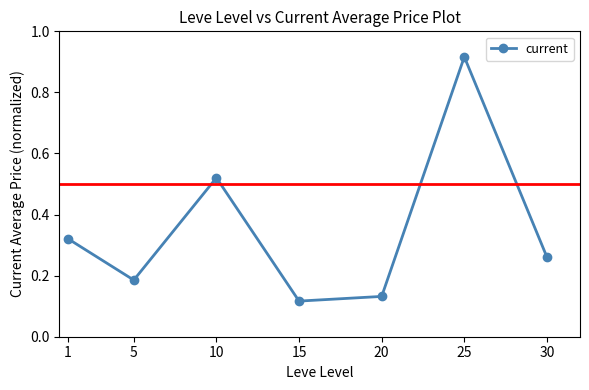

How many interior local valleys (lower than both neighbors) does the data have?

2